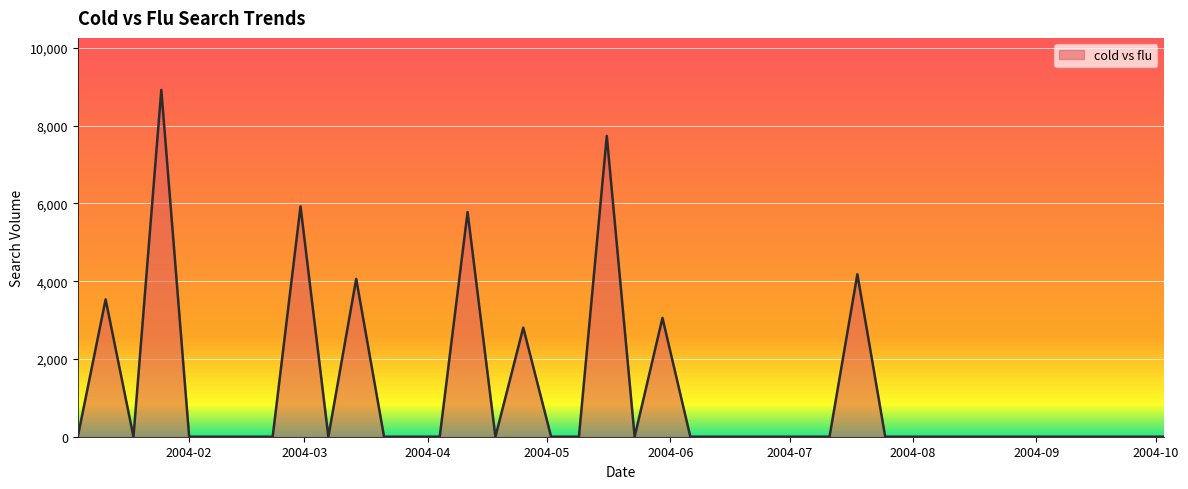

What is the greatest value displayed?

8919.8